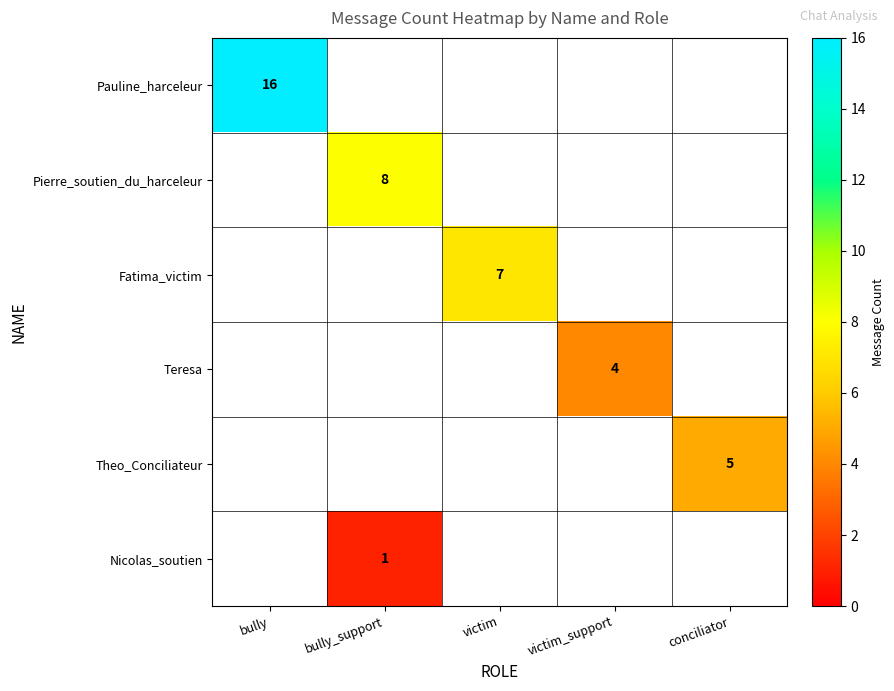

What is the smallest value displayed?

1.0